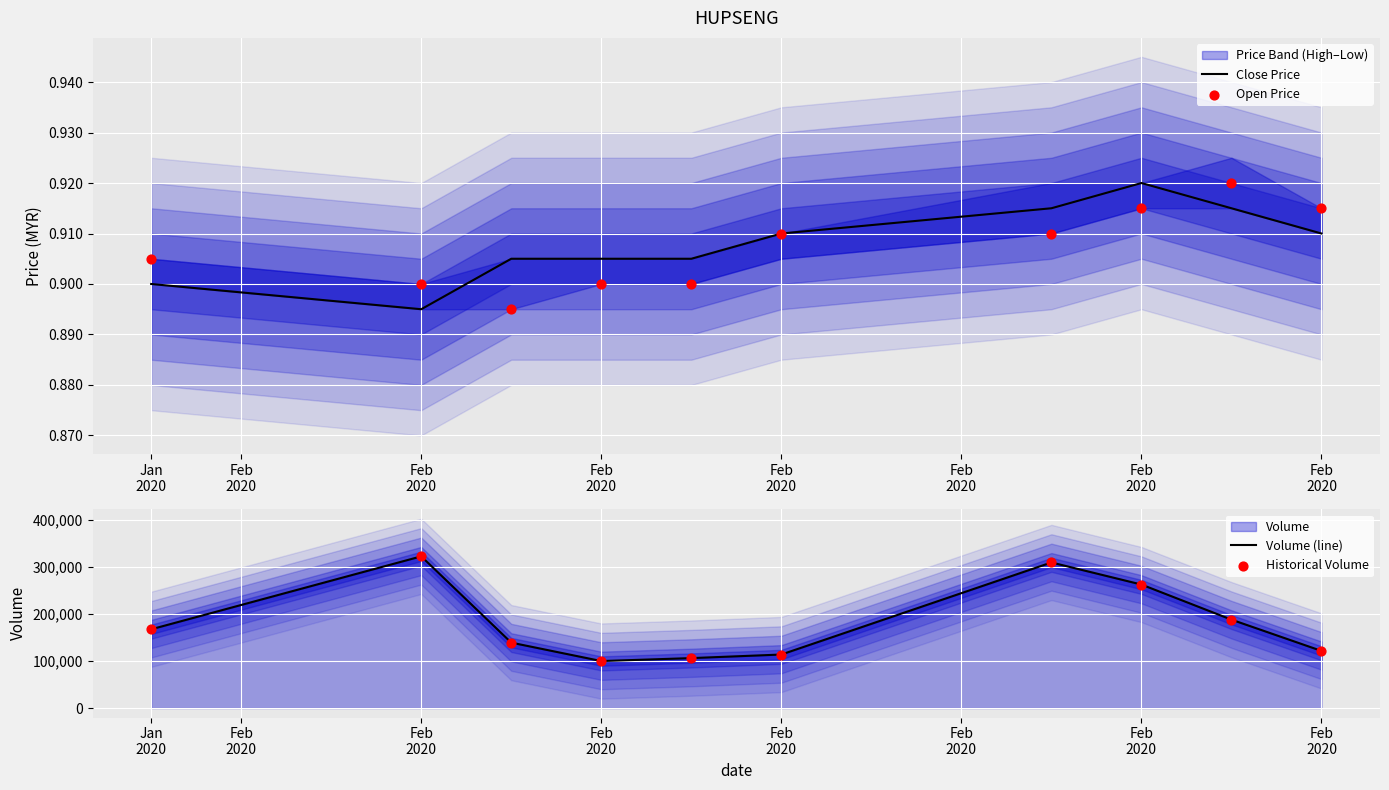

Which series contains the highest Y value?

Volume (line)